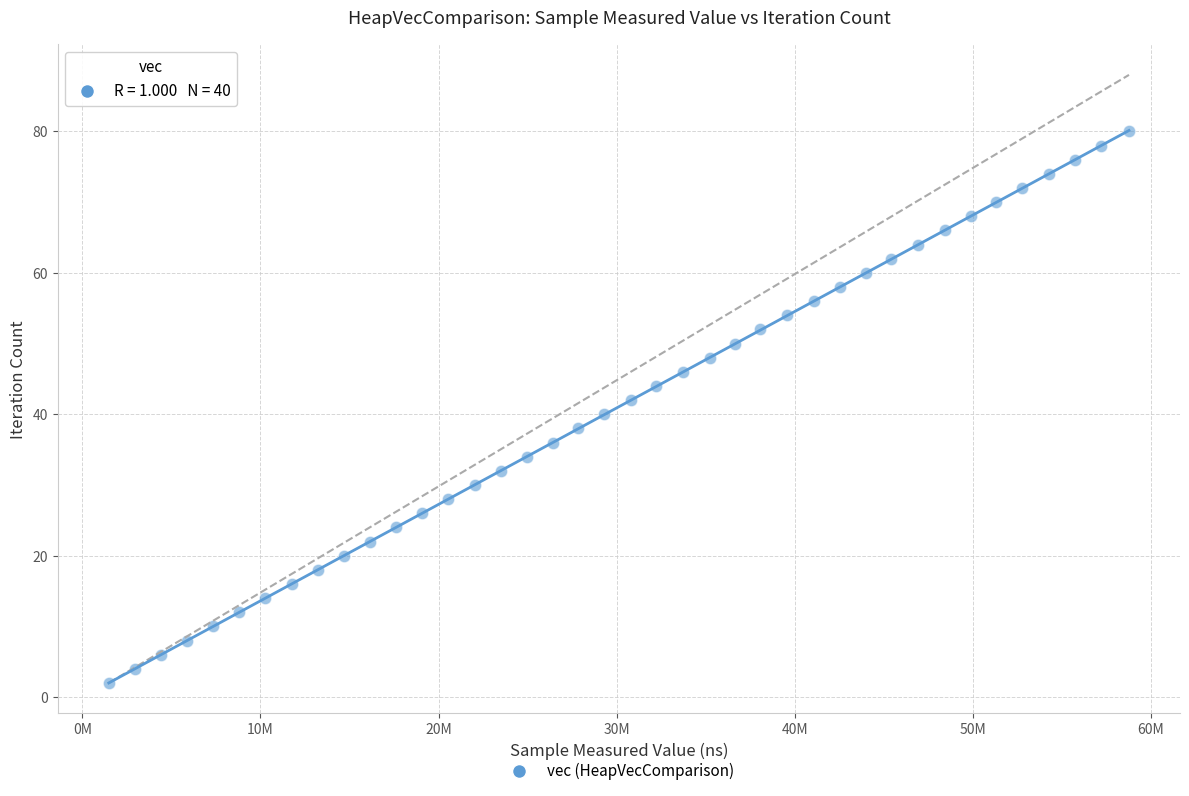

What is the range of Y values (max minus min)?

78